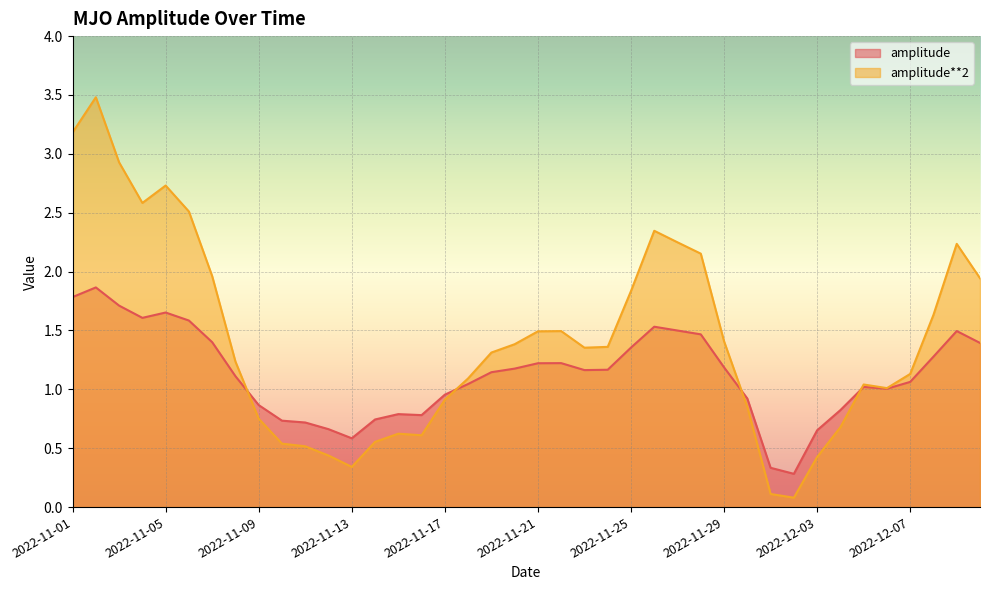

Is it true that amplitude**2 equals 0.3 at 2022-11-21?

False